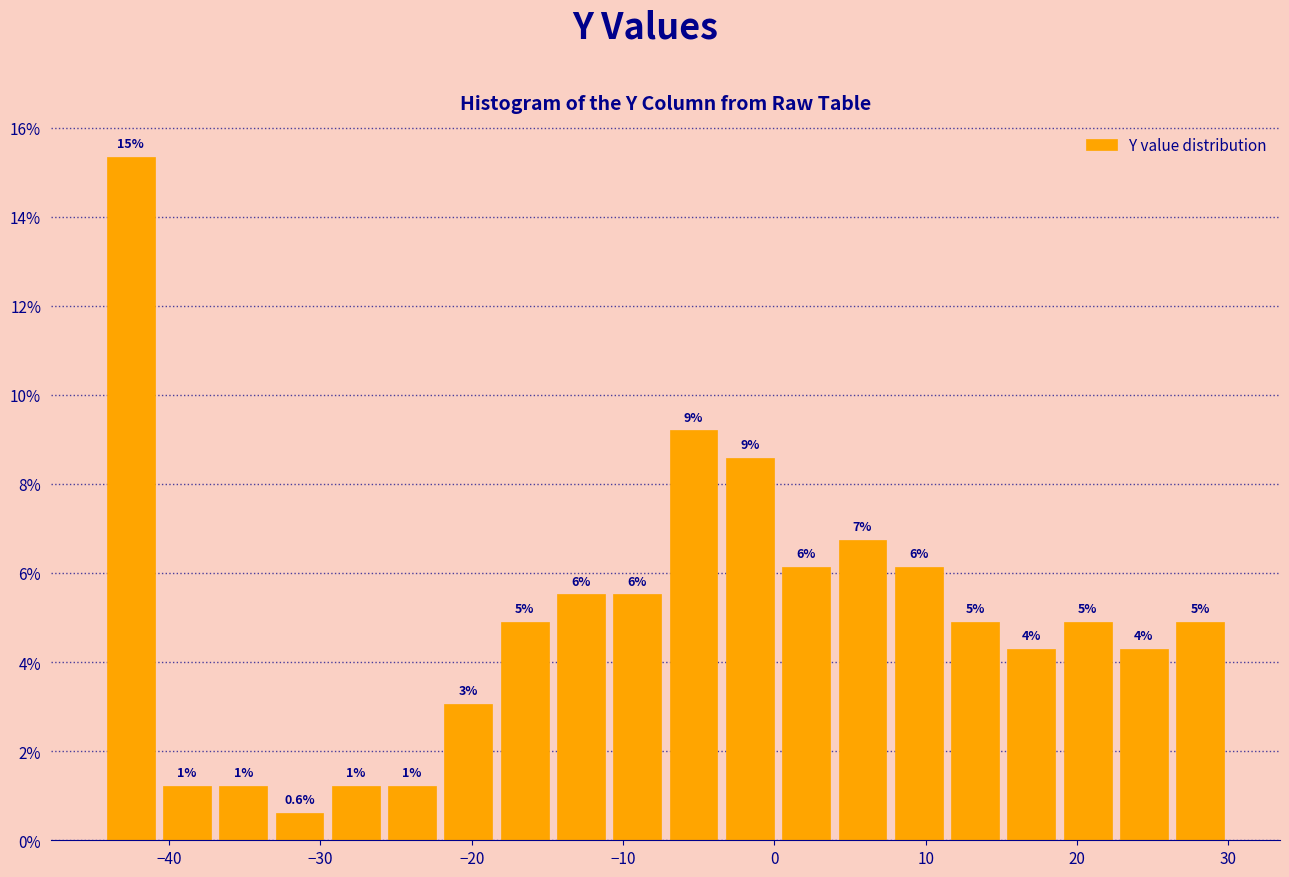

Around what value on the x-axis is the tallest bar? Give the approximate position of its centre, as read against the axis.

-43